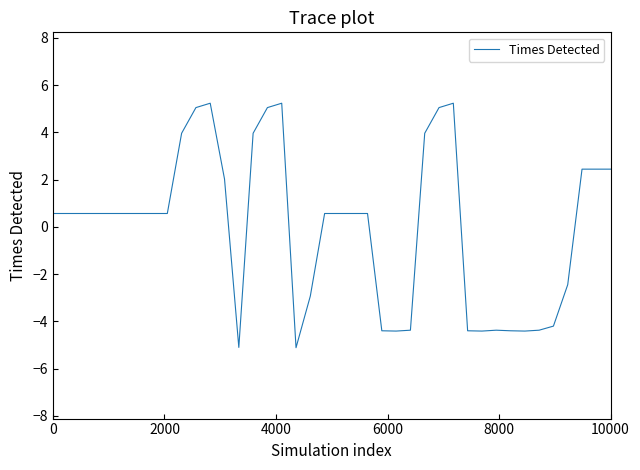

What is the difference between the maximum and minimum values?

10.3